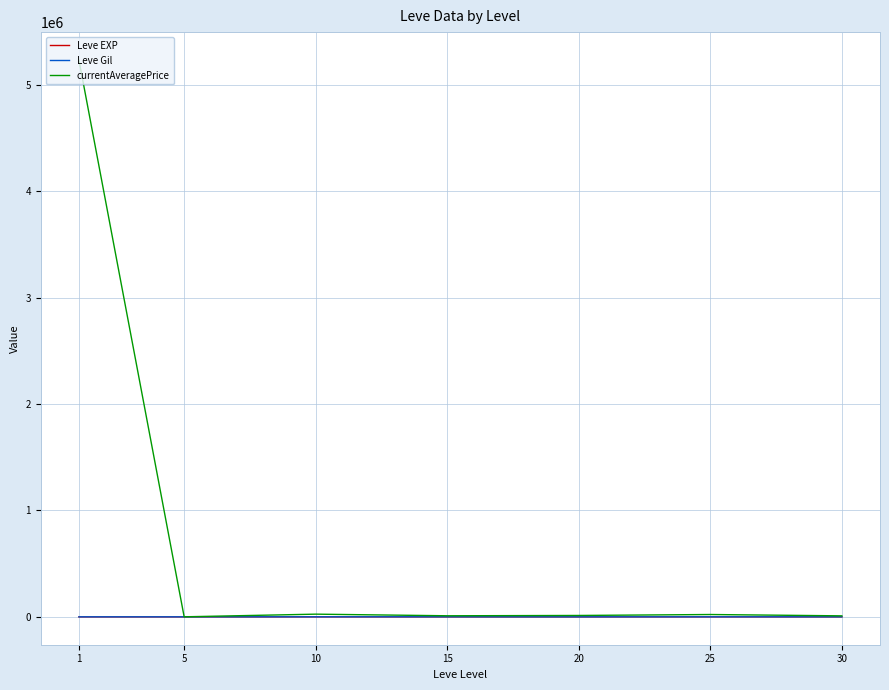

What is the maximum value for currentAveragePrice?

5233317.7